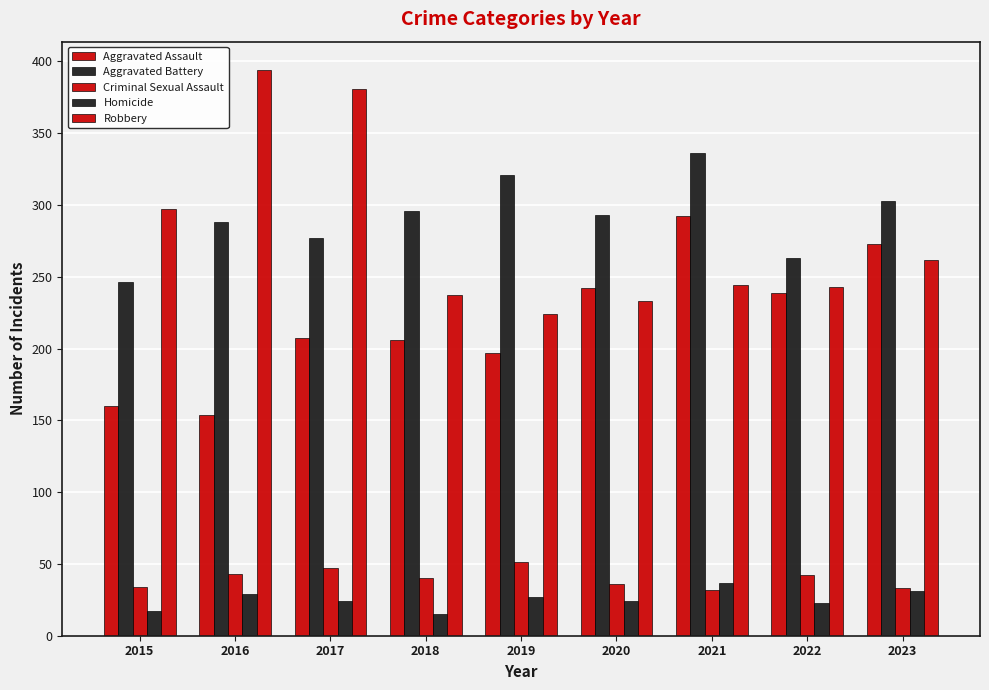

How many bars are there in total?

45